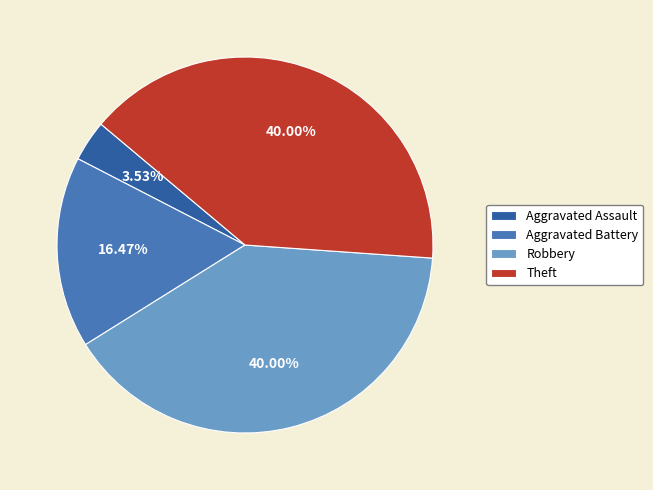

What percentage is the Aggravated Battery slice, to the nearest percent?

16%